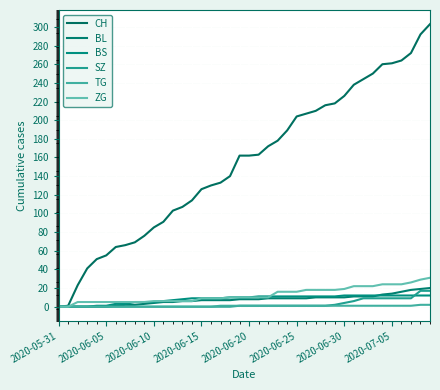

How many distinct data groups are displayed?

6